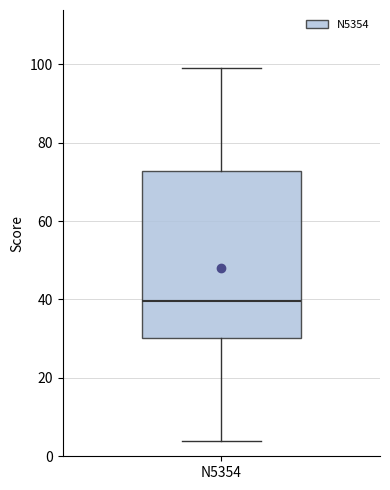

Transcribe this box plot: give where the median line is, the range the box spans, and where the two whiskers end, as read against the y-axis. The values are not printed on the chart, so give them approximately, as read against the axis.

median 40, box 30 to 72, whiskers 4 to 100